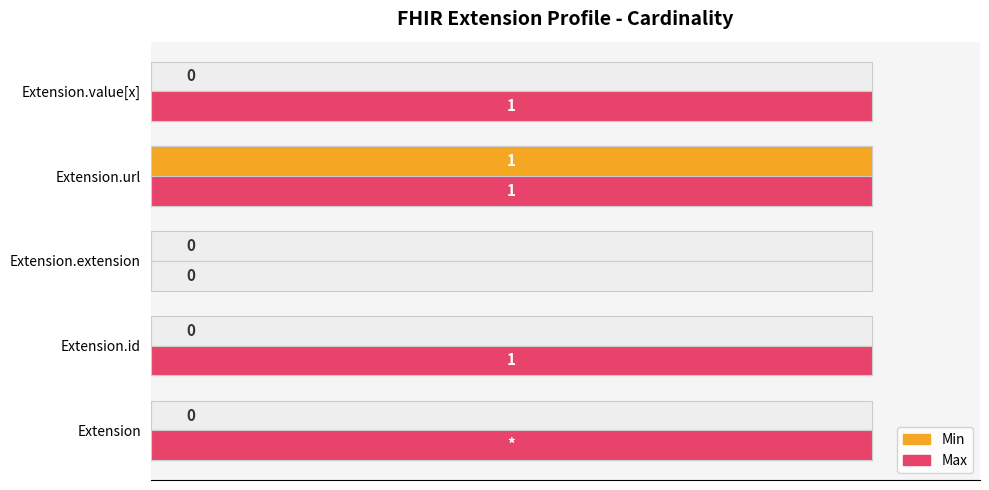

True or false: Max has a value of 1 at Extension.

True